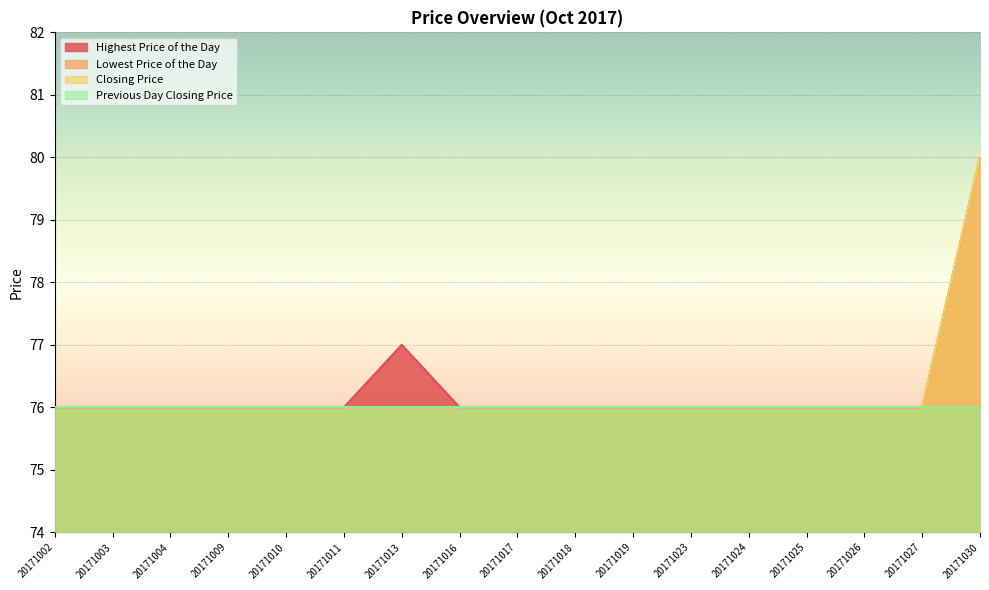

Reading left to right, extract all data points from this chart.

Highest Price of the Day: 20171002=76	20171003=76	20171004=76	20171009=76	20171010=76	20171011=76	20171013=77	20171016=76	20171017=76	20171018=76	20171019=76	20171023=76	20171024=76	20171025=76	20171026=76	20171027=76	20171030=80
Lowest Price of the Day: 20171002=76	20171003=76	20171004=76	20171009=76	20171010=76	20171011=76	20171013=76	20171016=76	20171017=76	20171018=76	20171019=76	20171023=76	20171024=76	20171025=76	20171026=76	20171027=76	20171030=80
Closing Price: 20171002=76	20171003=76	20171004=76	20171009=76	20171010=76	20171011=76	20171013=76	20171016=76	20171017=76	20171018=76	20171019=76	20171023=76	20171024=76	20171025=76	20171026=76	20171027=76	20171030=80